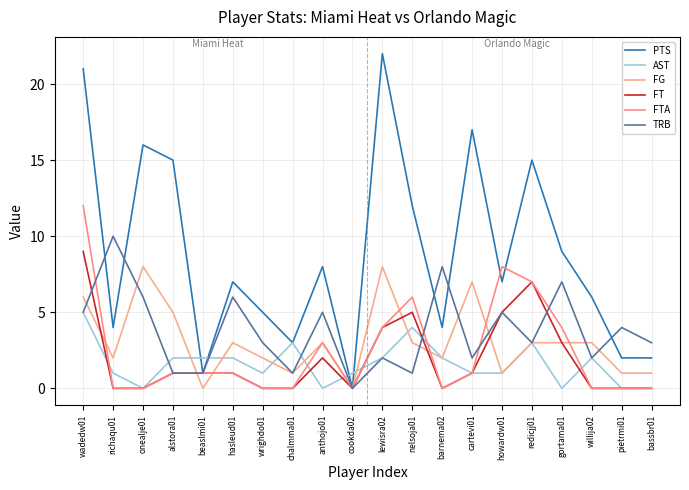

What is the label of the 14th point from the left?

cartevi01